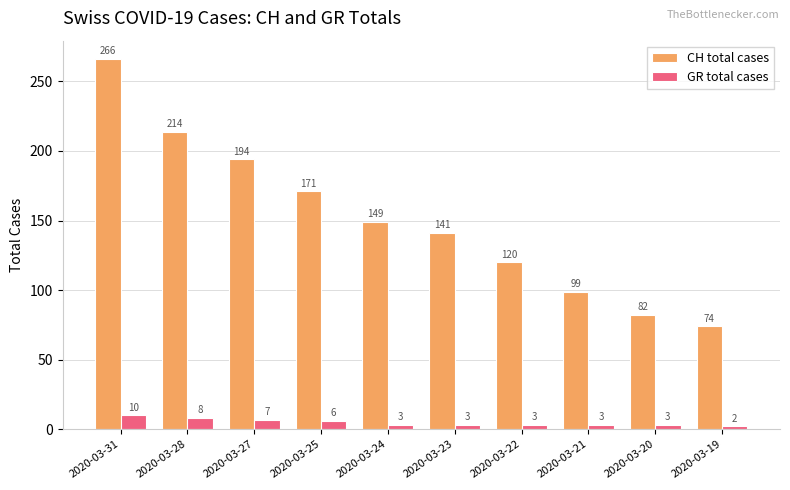

List the labels in order of CH total cases value, smallest first.

2020-03-19, 2020-03-20, 2020-03-21, 2020-03-22, 2020-03-23, 2020-03-24, 2020-03-25, 2020-03-27, 2020-03-28, 2020-03-31